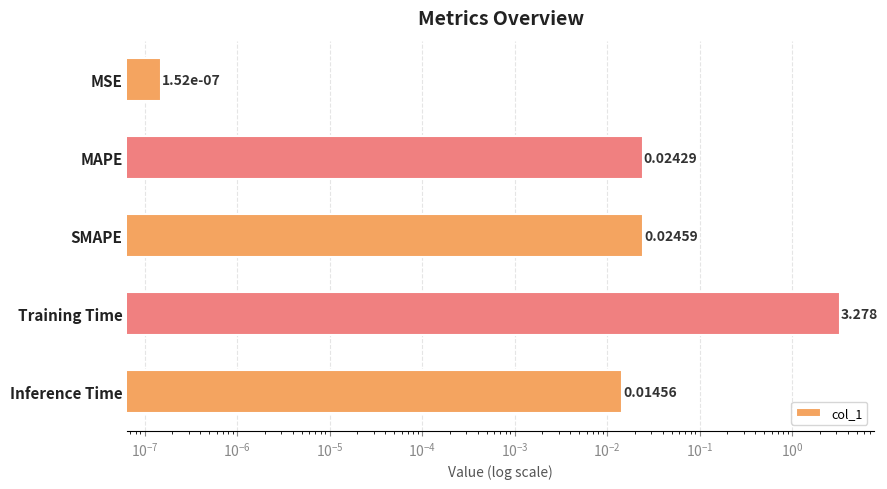

Which has a higher value, SMAPE or MSE?

SMAPE